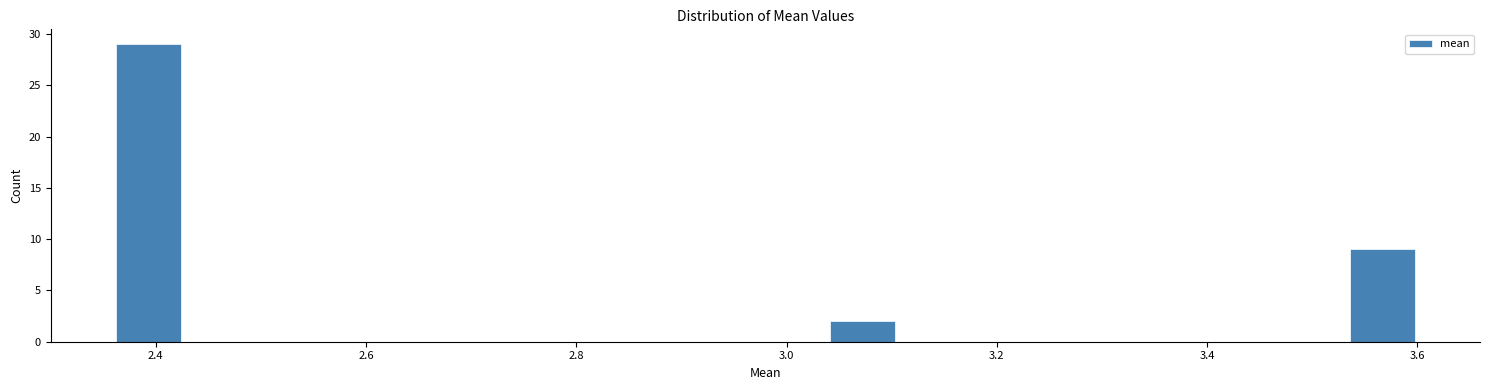

Read against the x-axis, roughly where is the centre of the tallest bar?

2.40